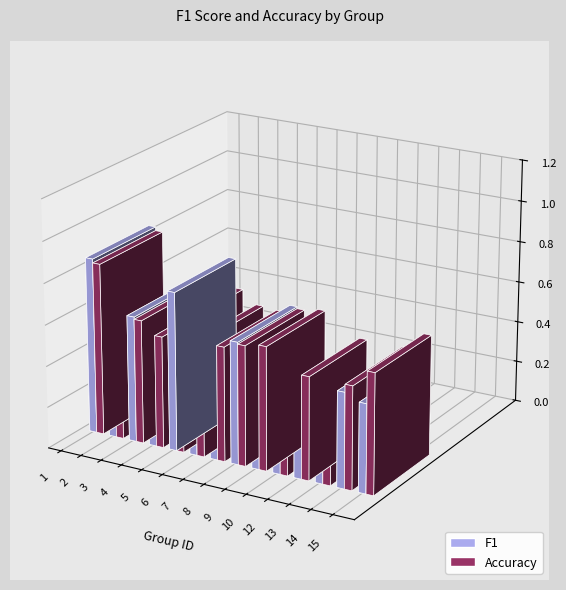

Which series changed the most between 4 and 9?

F1